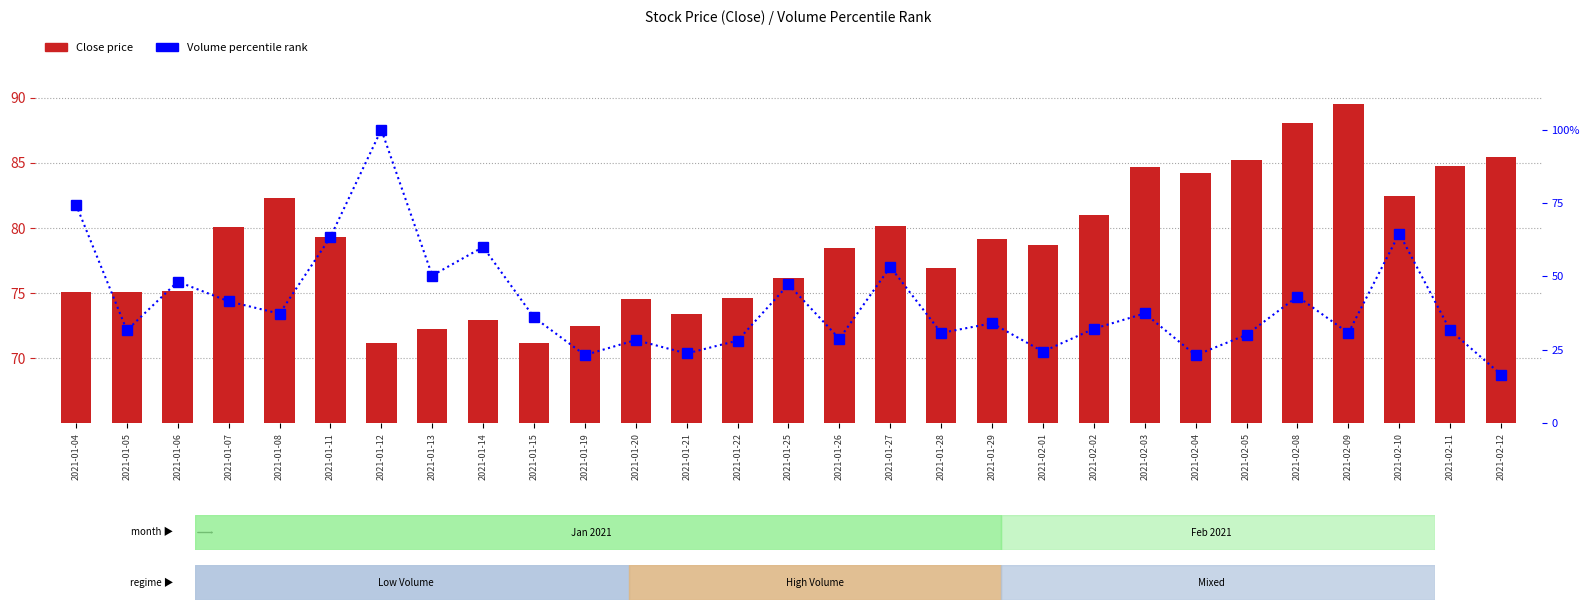

The chart shows a value of 42.8 at 2021-01-20. True or false?

False